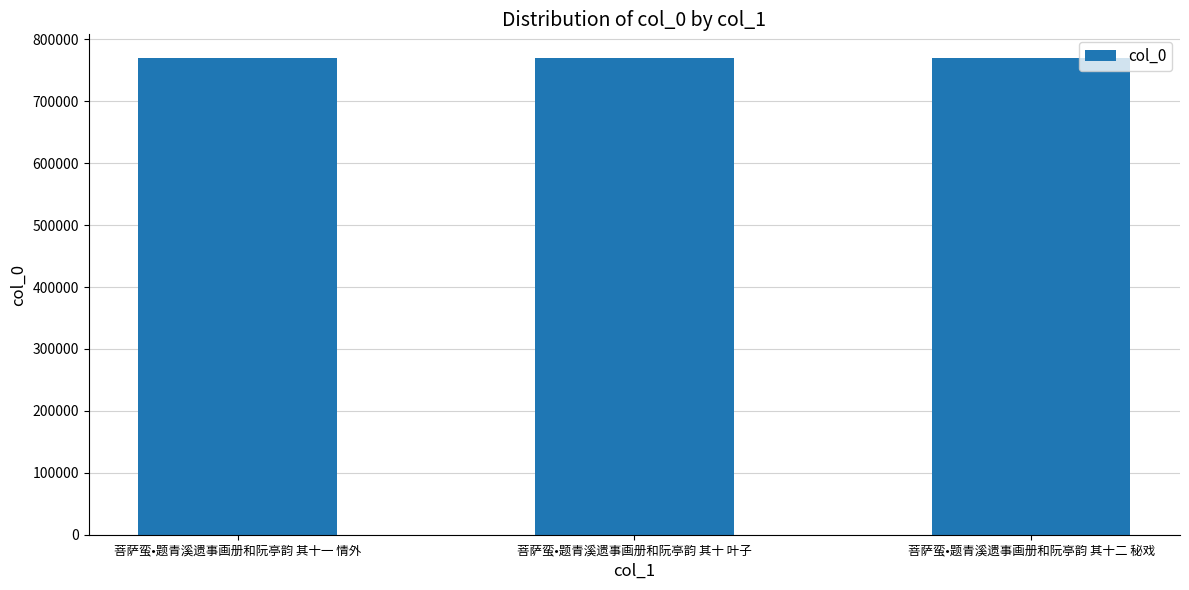

What is the ratio of the value at 菩萨蛮•题青溪遗事画册和阮亭韵 其十一 情外 to the value at 菩萨蛮•题青溪遗事画册和阮亭韵 其十 叶子?

1.0